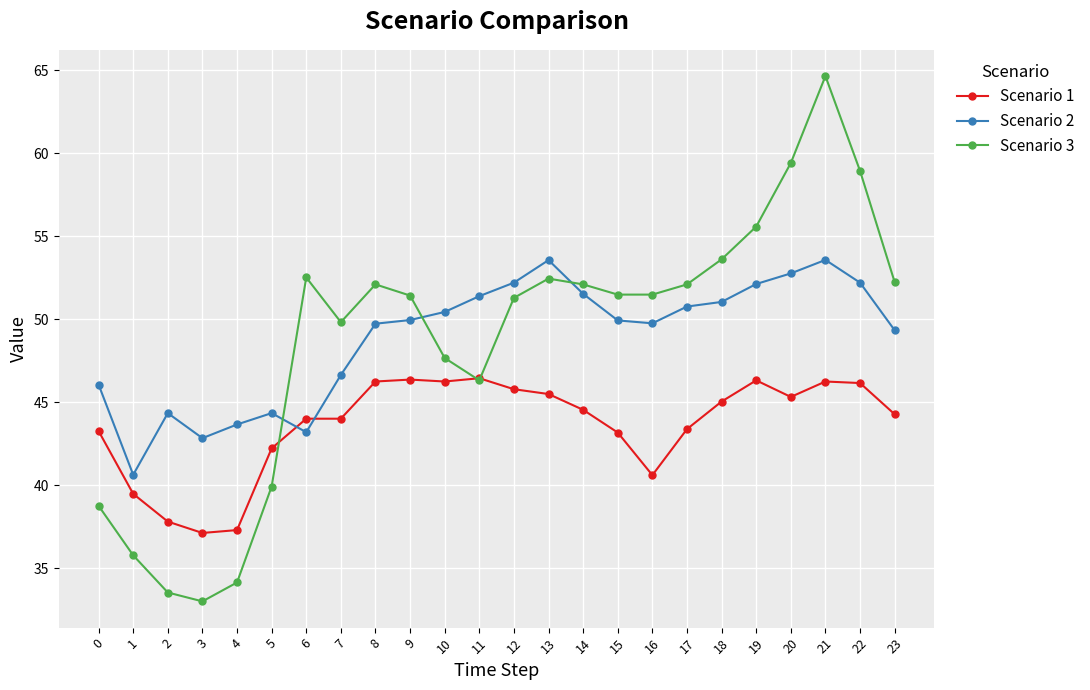

Where is Scenario 2 nearest to the value 47?

7